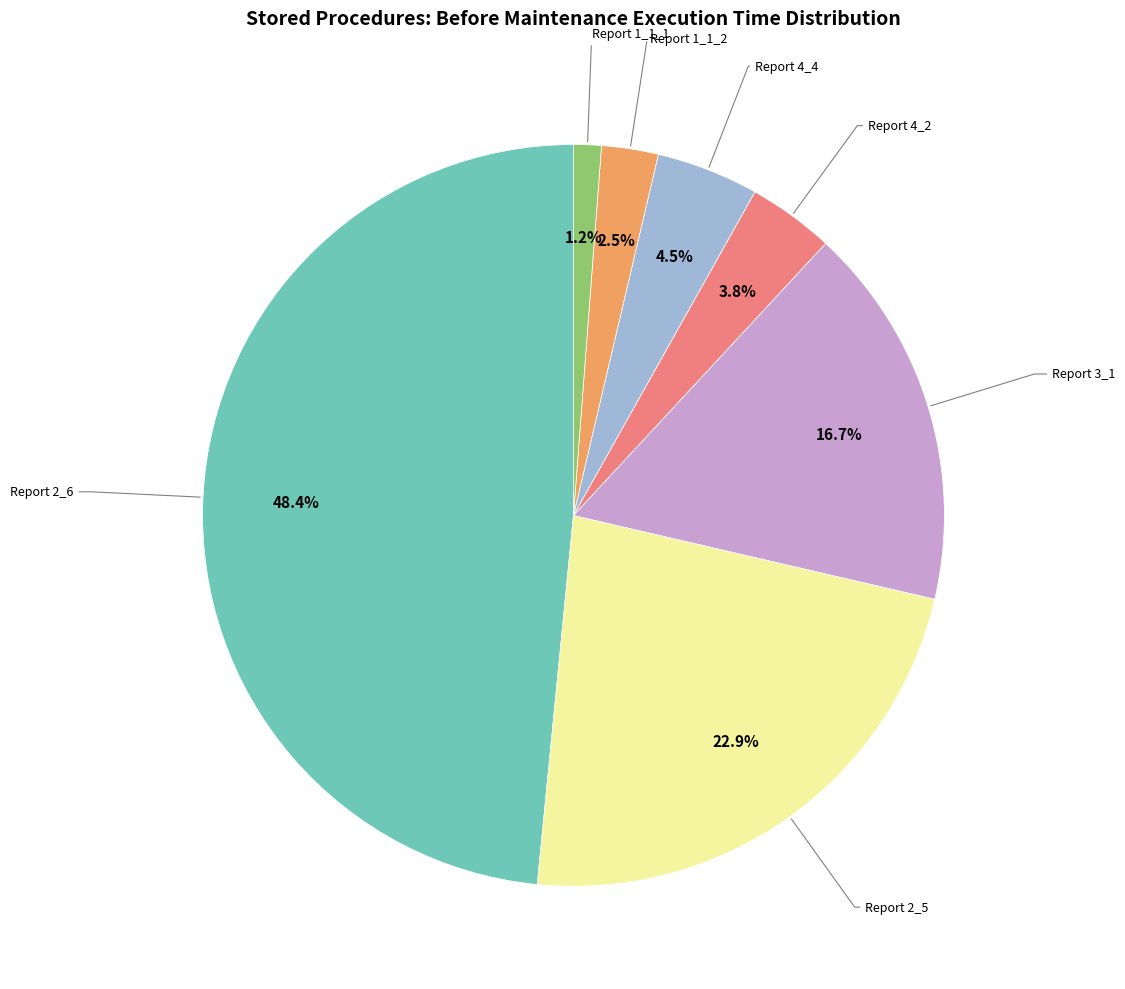

Is there any slice that represents more than half of the pie?

No